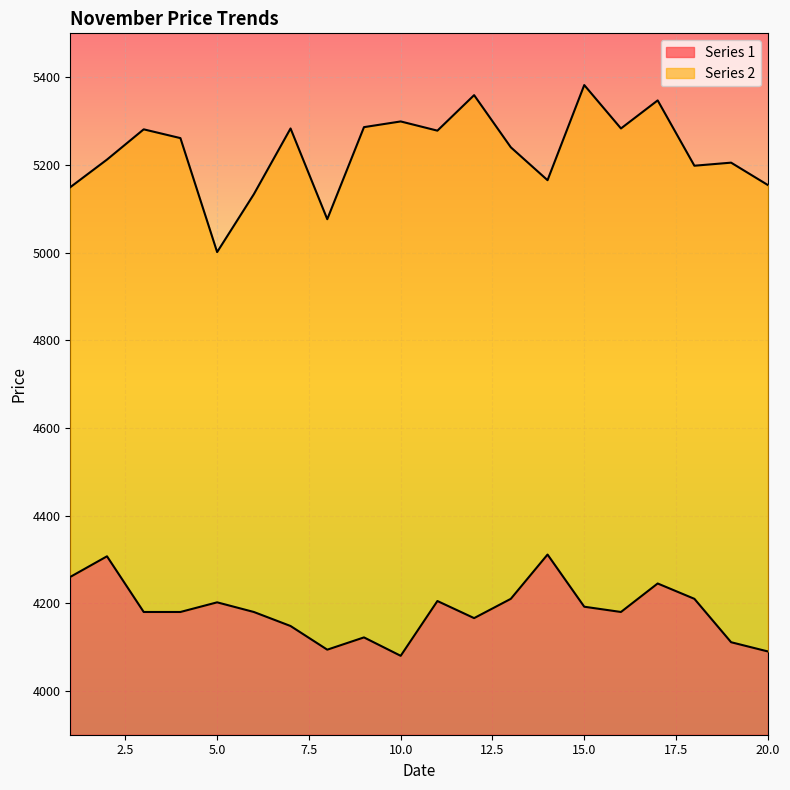

What is the maximum value for Series 2?

5382